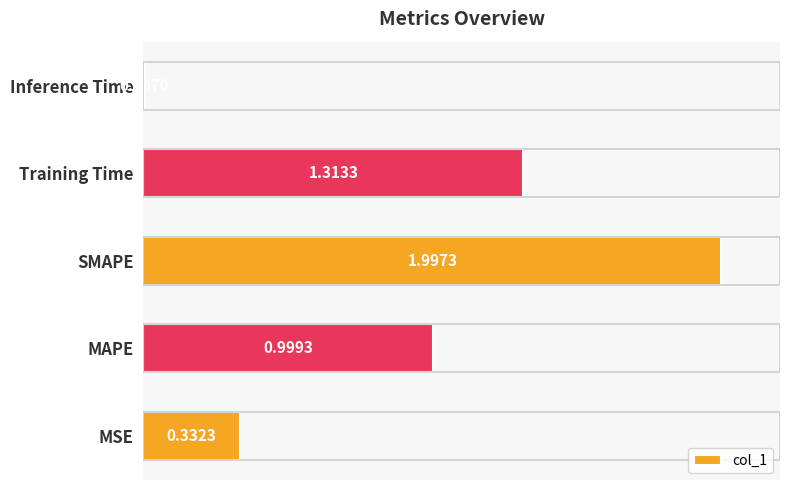

What is the difference between the maximum and second lowest values?

1.7